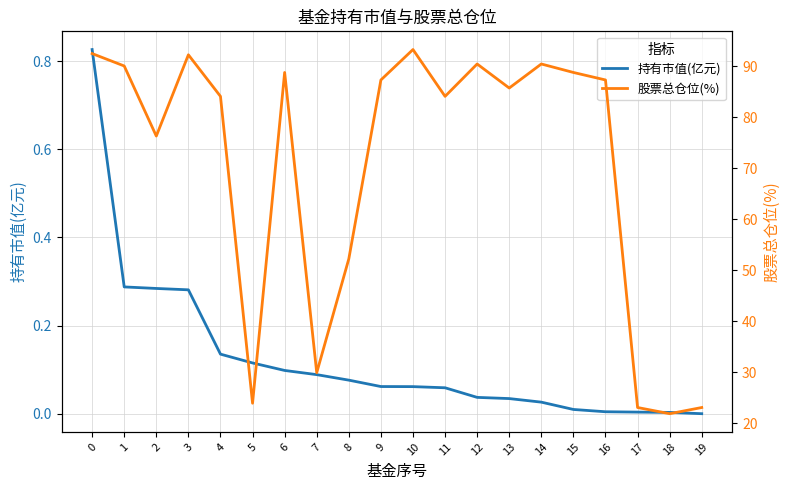

True or false: 股票总仓位(%) and 持有市值(亿元) cross at least once.

False